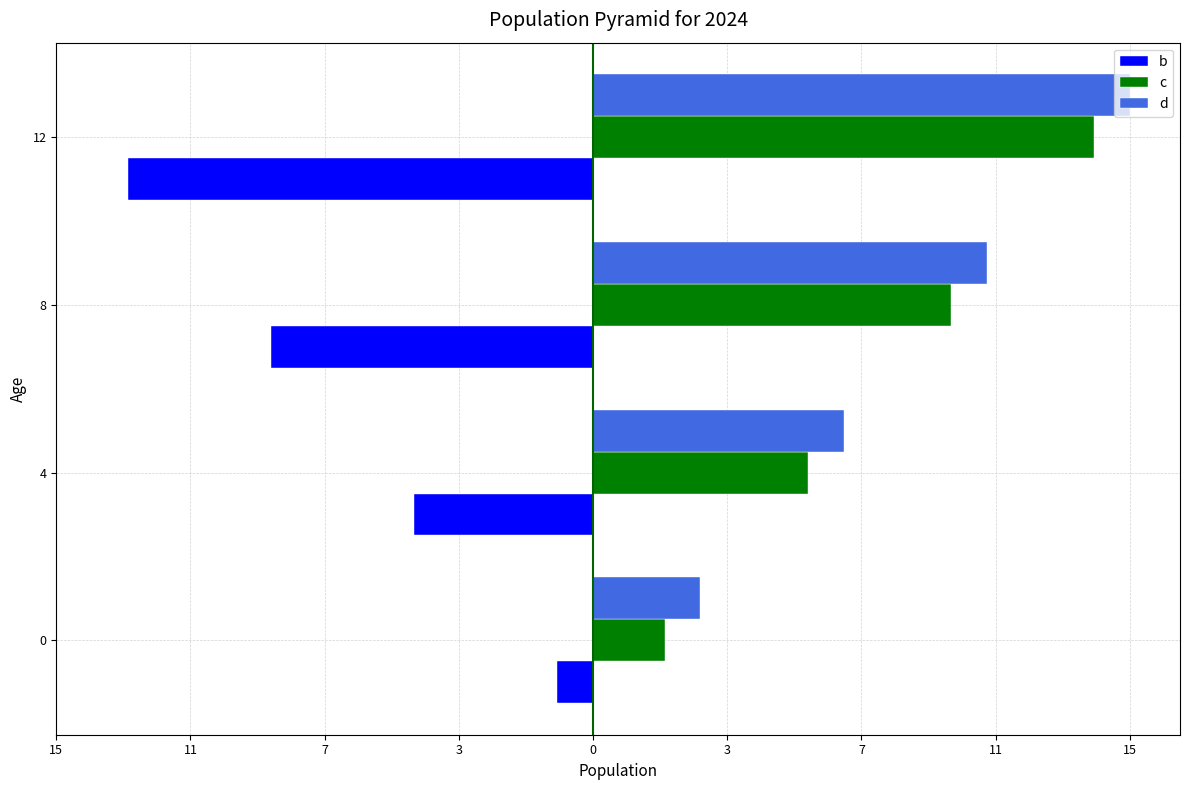

What are all the series names shown in the legend?

b, c, d